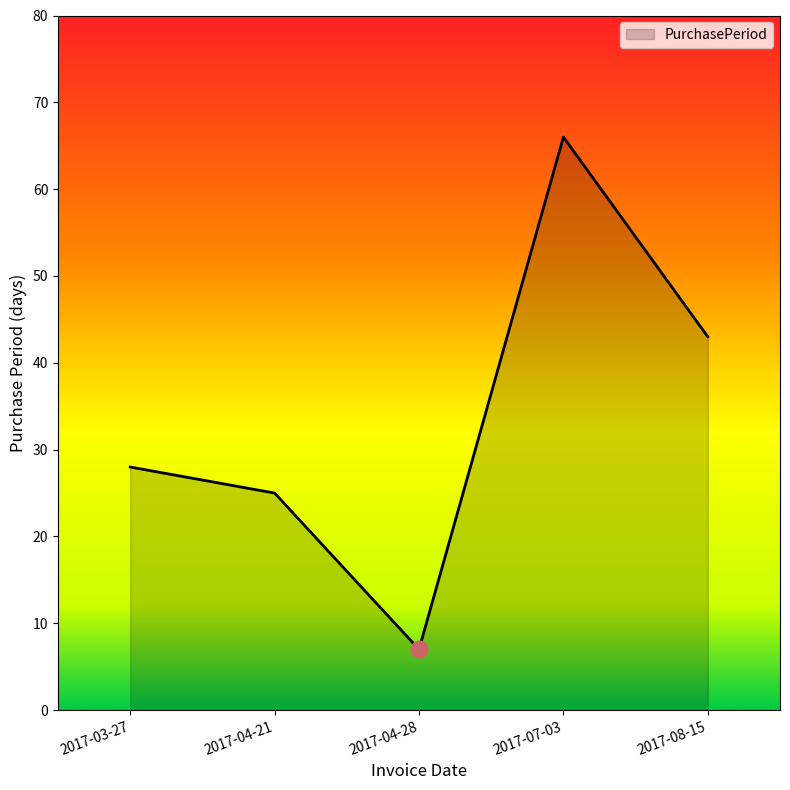

List the labels in order of value, largest first.

2017-07-03, 2017-08-15, 2017-03-27, 2017-04-21, 2017-04-28